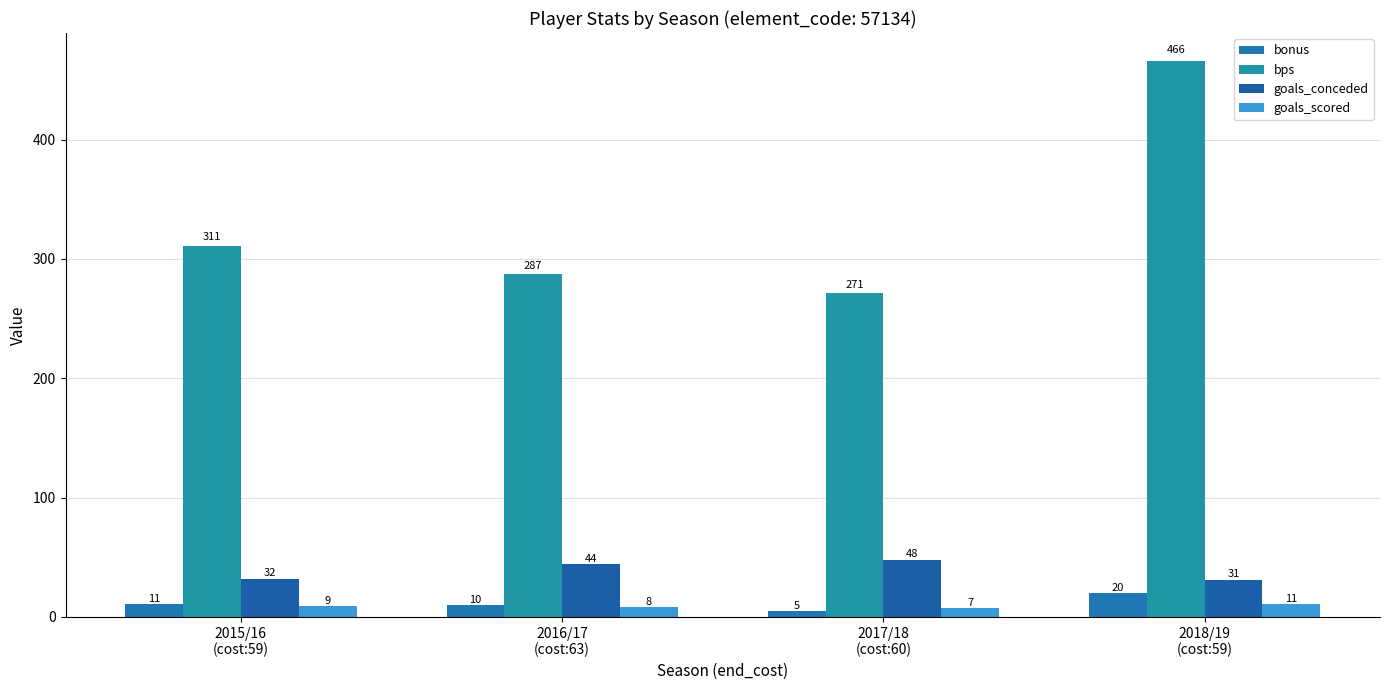

What is the label of the 2nd bar from the left?

2016/17
(cost:63)